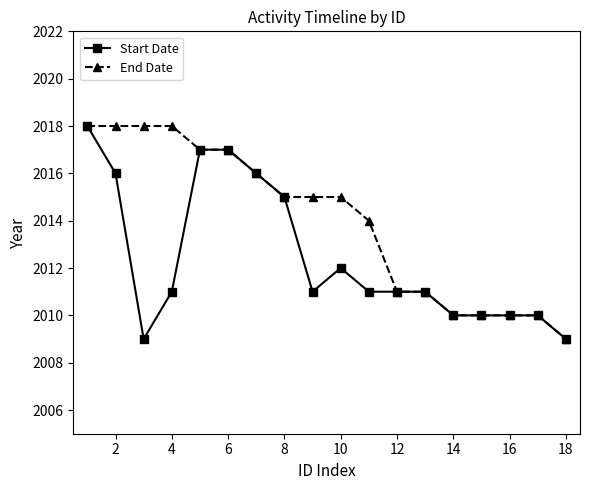

Which series has the largest total across all categories?

End Date